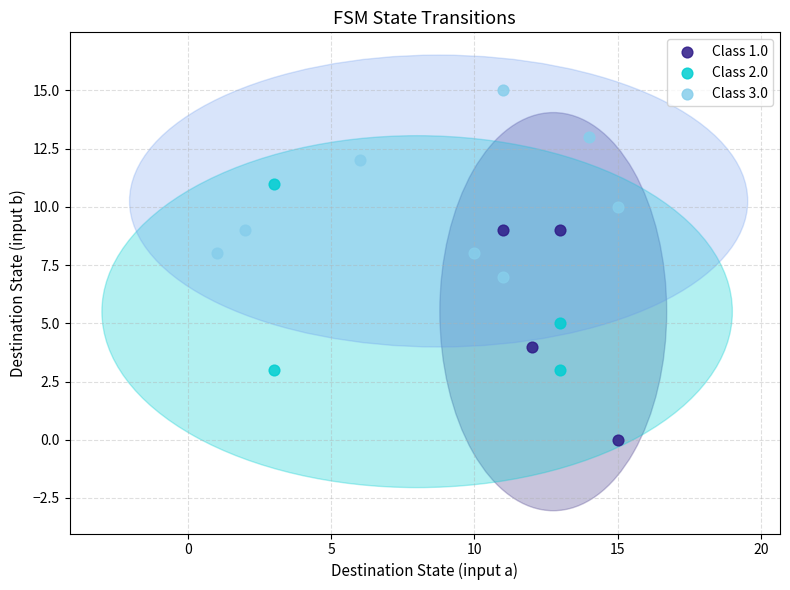

Which series contains the highest Y value?

Class 3.0